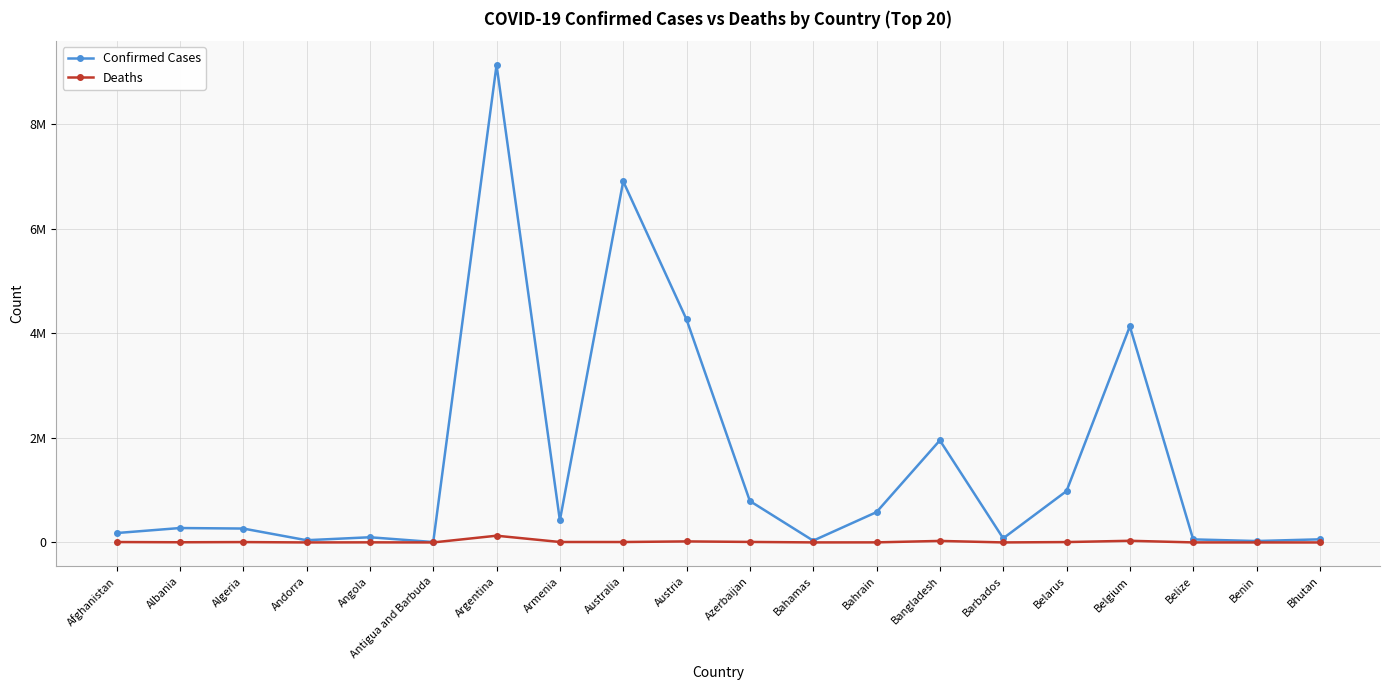

At which category does the chart reach its peak across all series?

Argentina